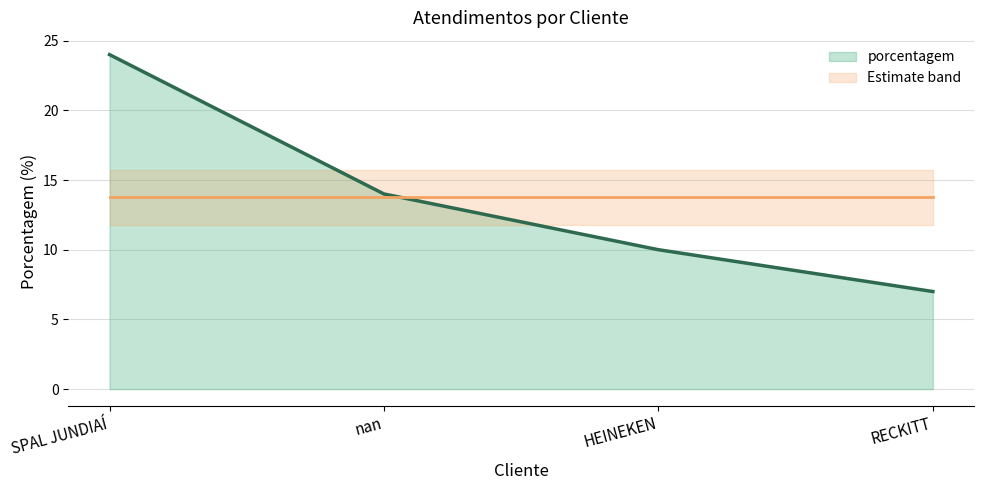

What is the minimum value shown in the chart?

7